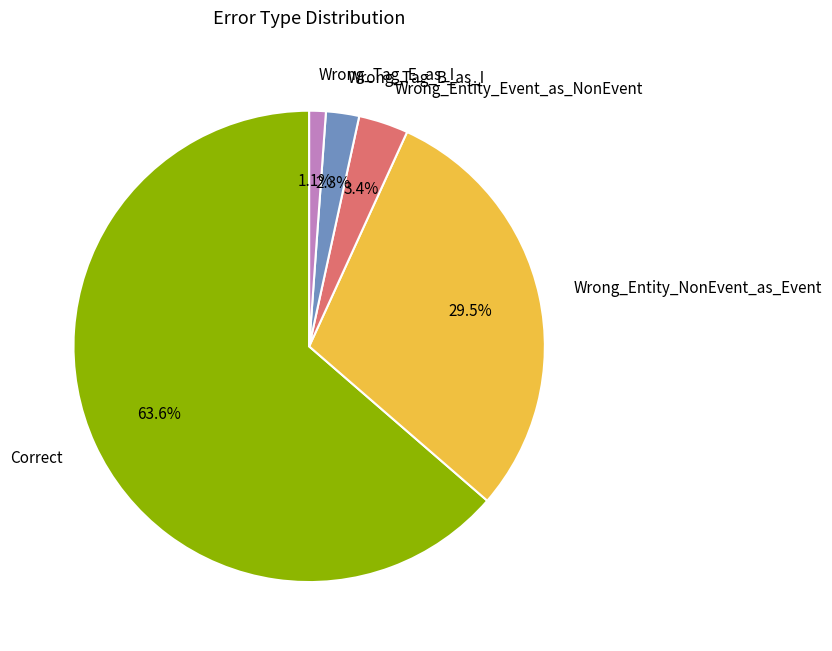

How many segments does this pie chart have?

5